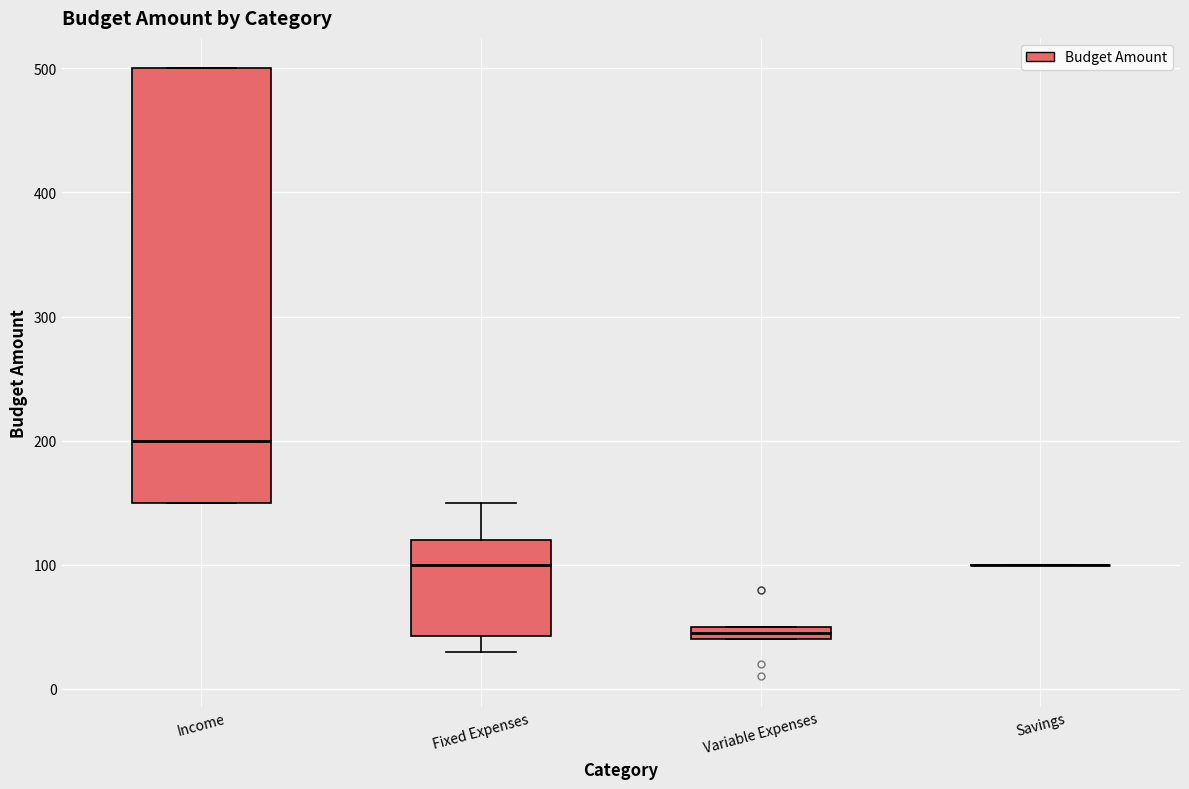

Where is the lower edge of the box for Income on the y-axis? The values are not printed on the chart, so give them approximately, as read against the axis.

150